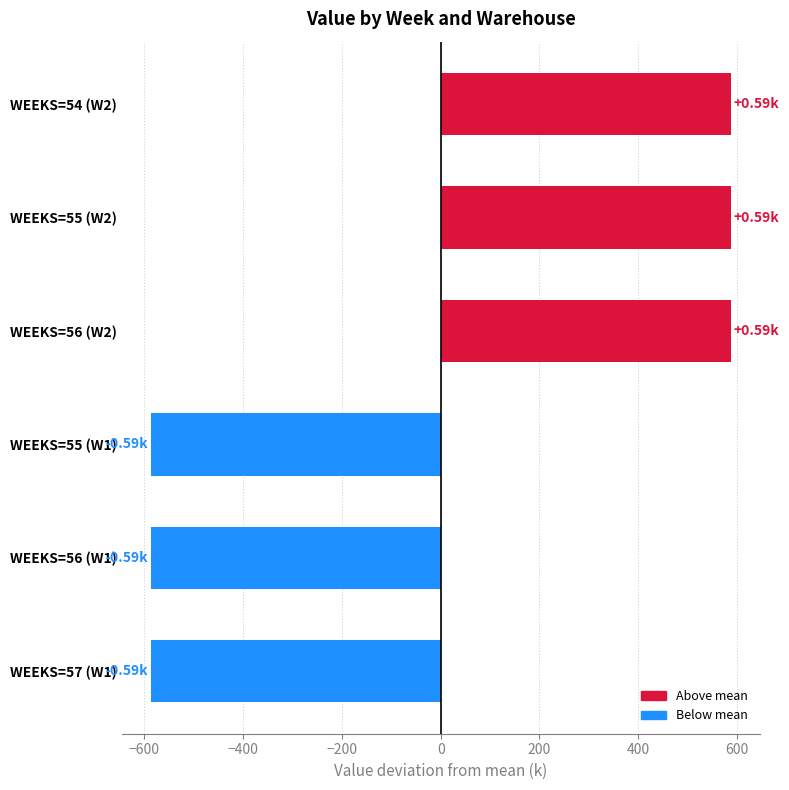

What is the change in value from WEEKS=54 (W2) to WEEKS=55 (W1)?

-1173.7